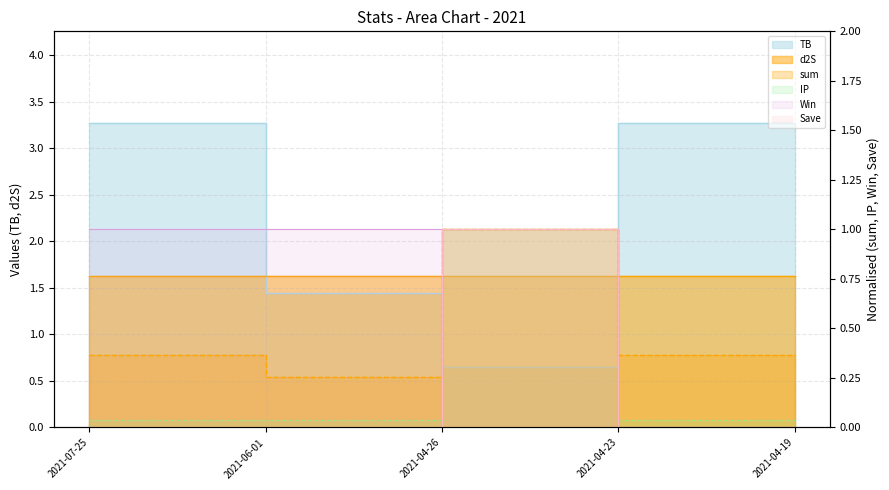

Rank the categories by Save value from lowest to highest.

2021-07-25, 2021-06-01, 2021-04-23, 2021-04-19, 2021-04-26